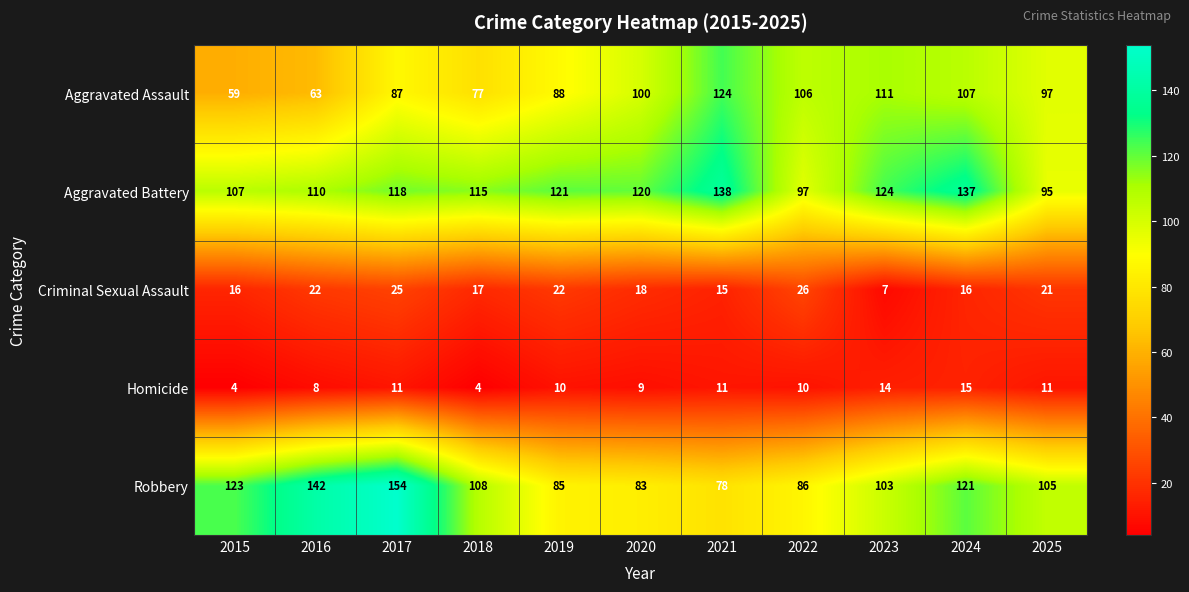

Between 2020 and 2021, which series saw the biggest shift?

Aggravated Assault